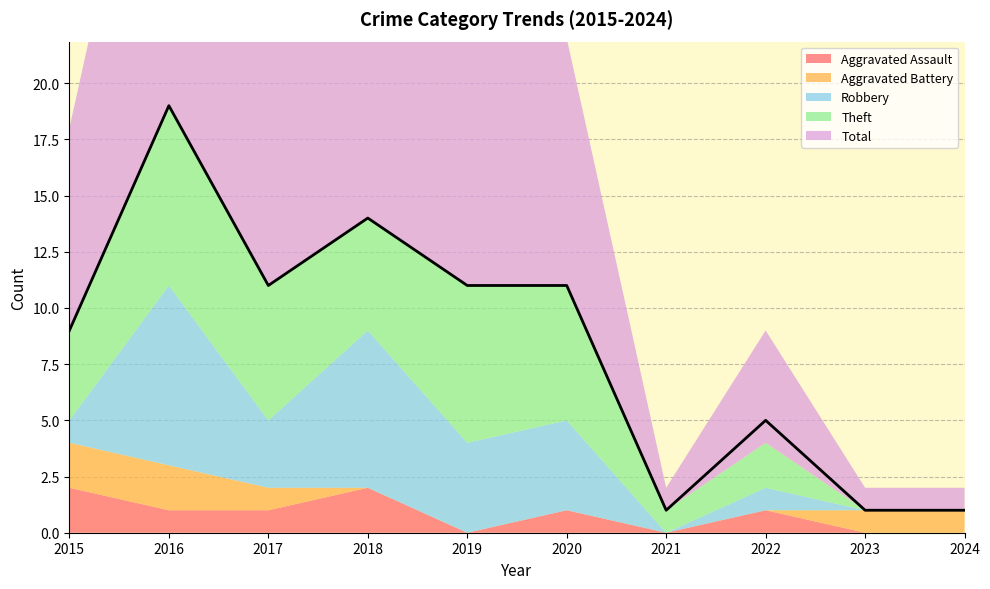

Is it true that Robbery equals 2 at 2022?

False